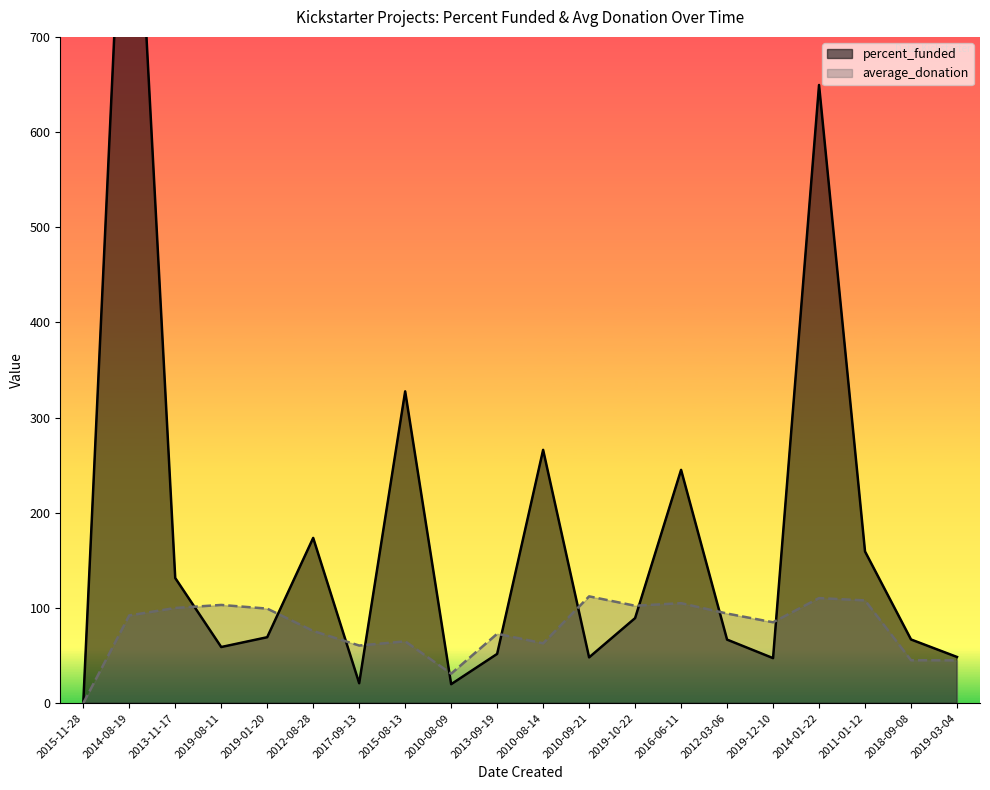

Which series changed the most between 2019-01-20 and 2019-03-04?

average_donation